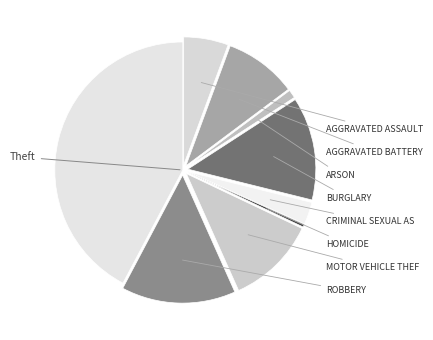

Count the number of slices in the pie.

9